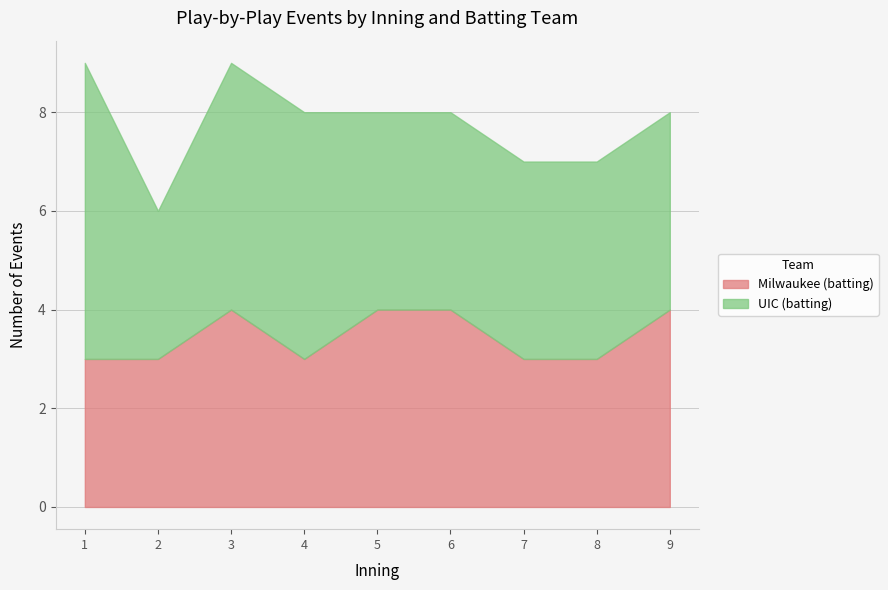

True or false: Milwaukee (batting) and UIC (batting) cross at least once.

False